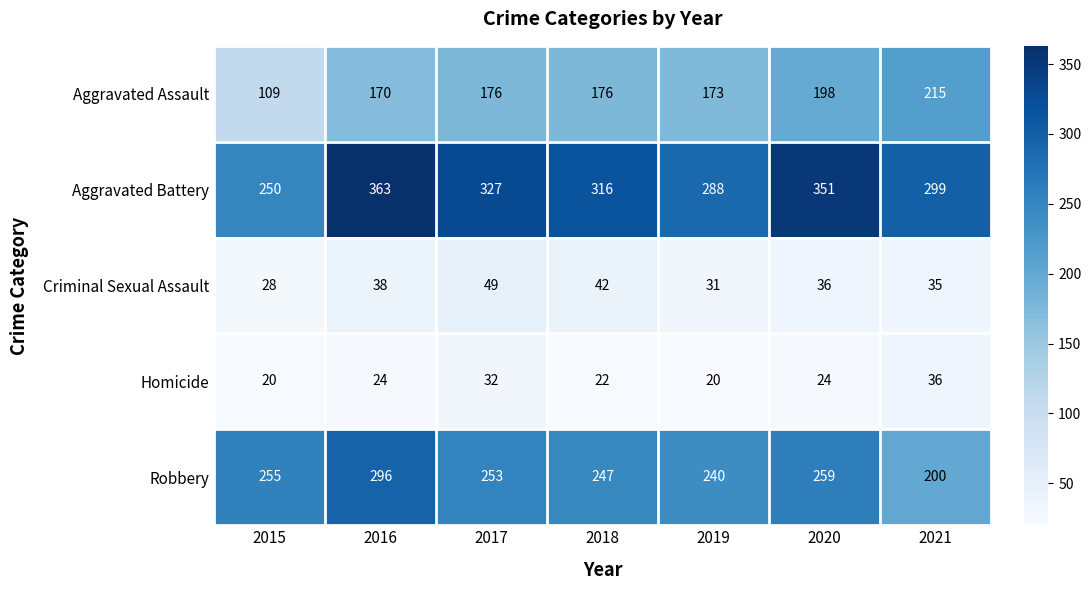

What is the average value of the Aggravated Battery series?

313